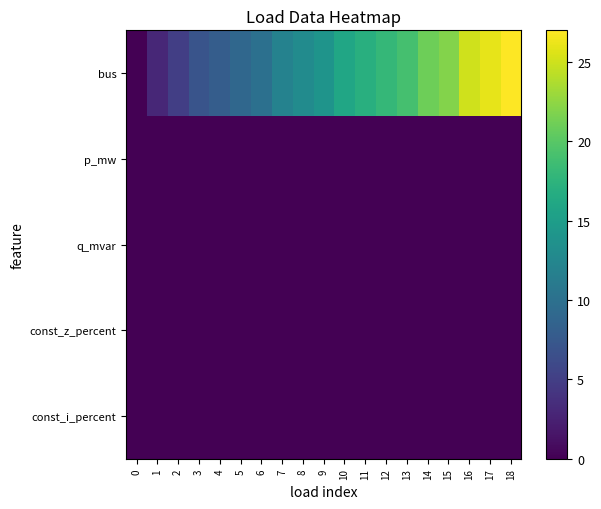

How many data points does each series have?

19